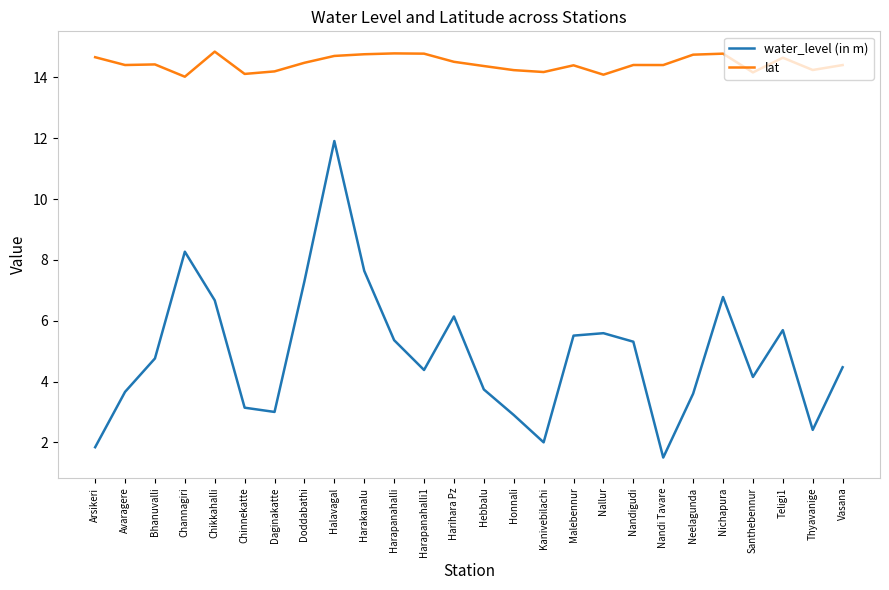

True or false: water_level (in m) and lat cross at least once.

False